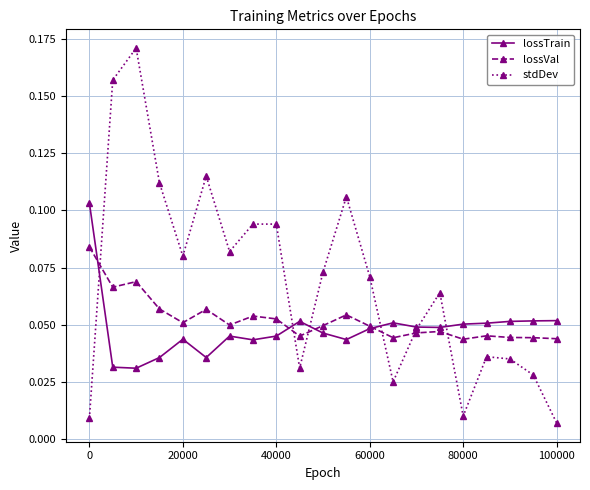

After their last crossing, which series has the higher values: stdDev or lossVal?

lossVal